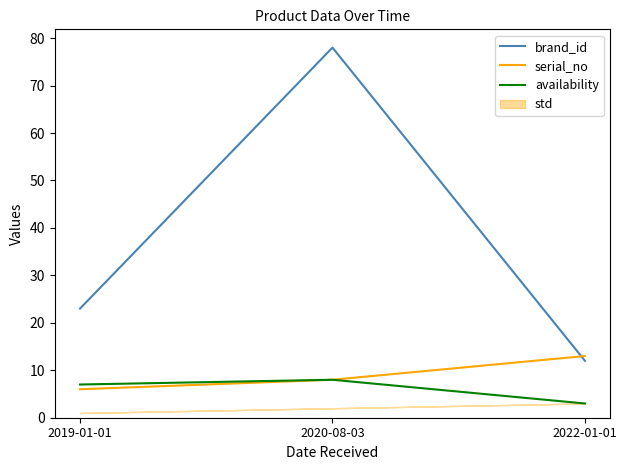

How many brand_id values are between 12 and 78?

3